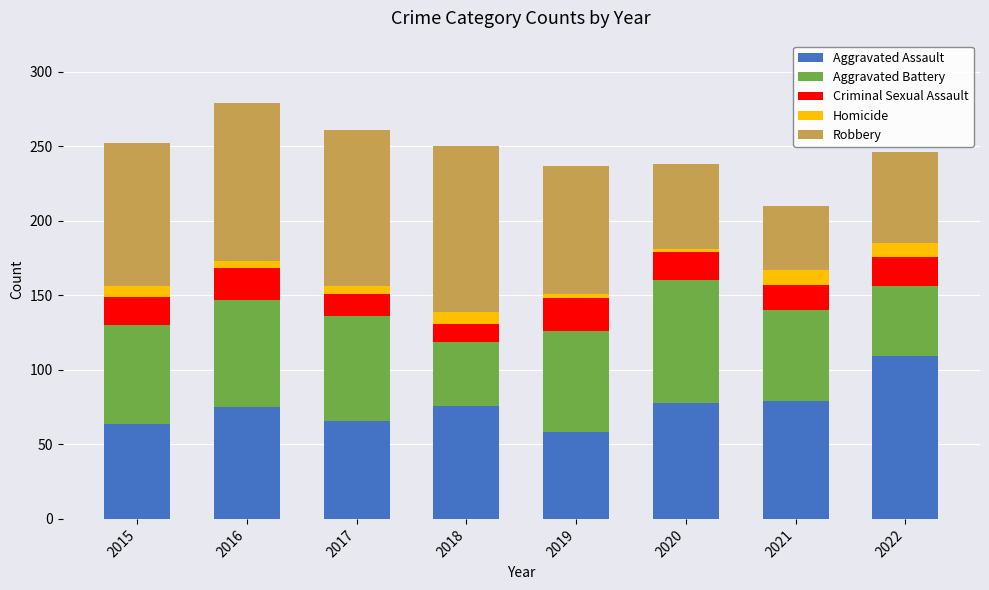

What is the difference between the maximum and minimum values in the Aggravated Assault series?

51